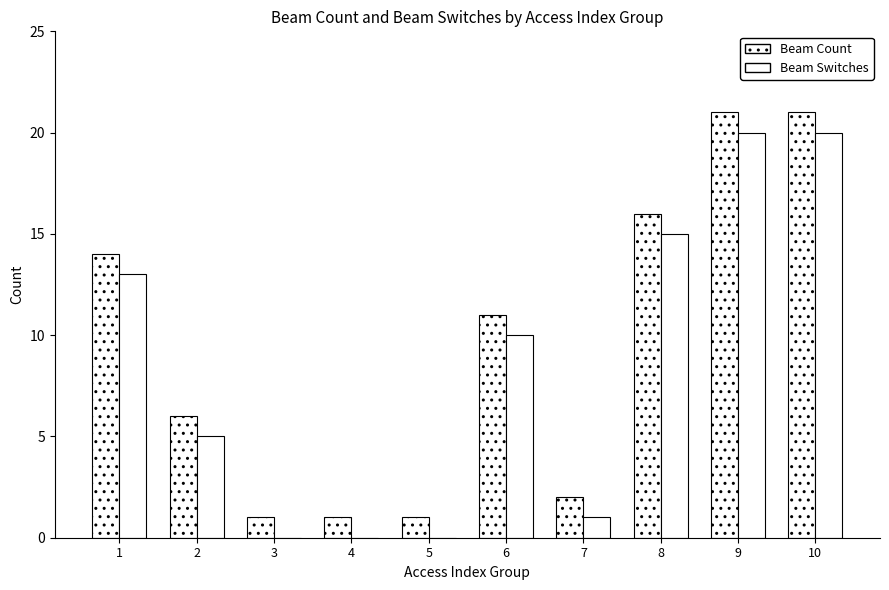

Count the number of data series in this chart.

2